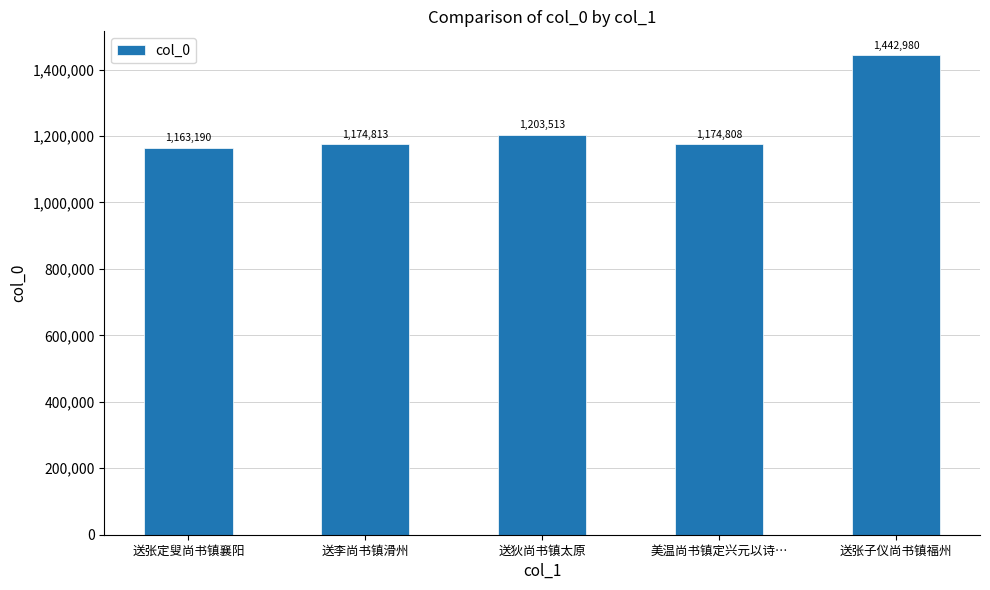

Rank the categories by value from highest to lowest.

送张子仪尚书镇福州, 送狄尚书镇太原, 送李尚书镇滑州, 美温尚书镇定兴元以诗…, 送张定叟尚书镇襄阳